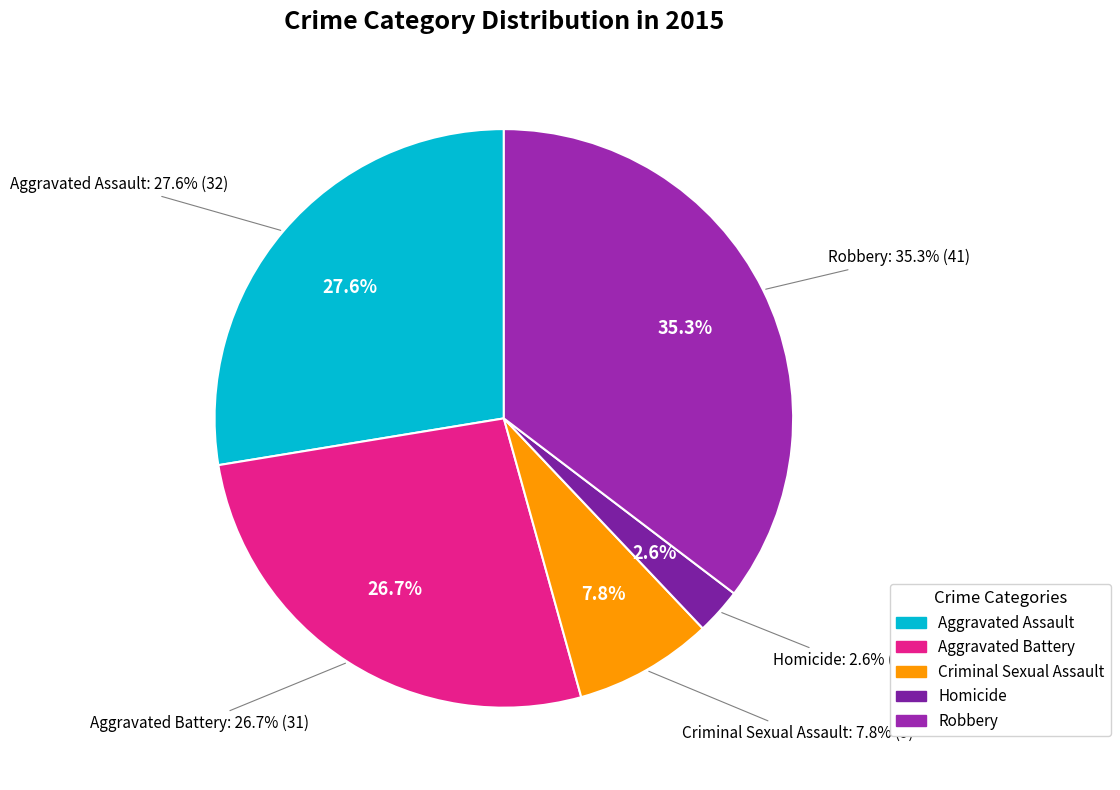

Which has a higher value, Aggravated Battery or Aggravated Assault?

Aggravated Assault